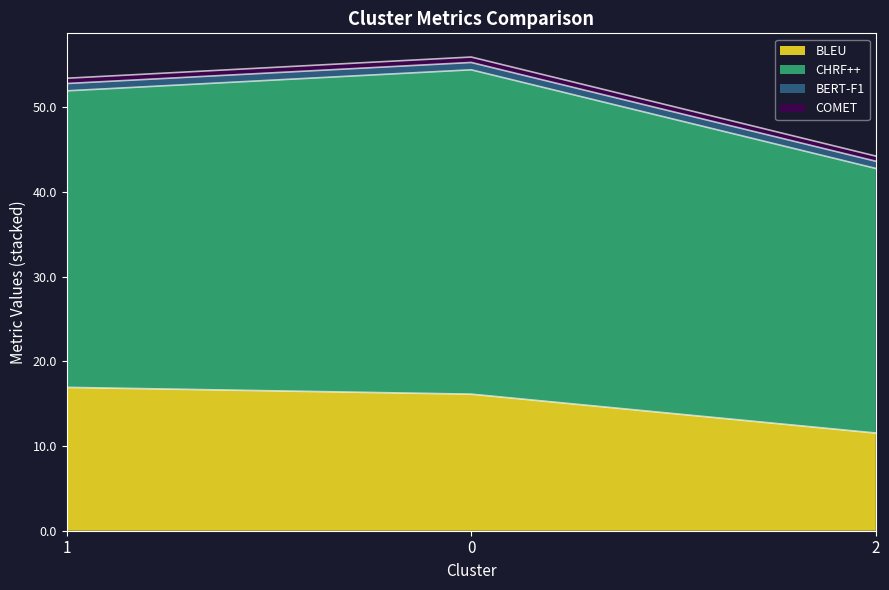

The value of BLEU at 2 is 4.7. True or false?

False